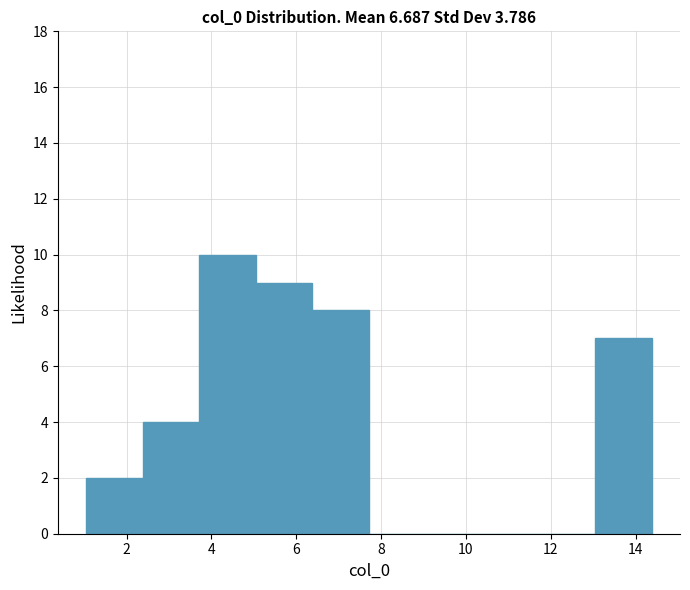

Reading left to right, transcribe this chart: for each bar, give the range it covers on the x-axis and its height. Neither the bar edges nor the heights are printed on the chart, so give them approximately, as read against the axes.

1.0 to 2.4: 2
2.4 to 3.8: 4
3.8 to 5.0: 10
5.0 to 6.4: 9
6.4 to 7.8: 8
7.8 to 9.0: 0
9.0 to 10.4: 0
10.4 to 11.8: 0
11.8 to 13.0: 0
13.0 to 14.4: 7